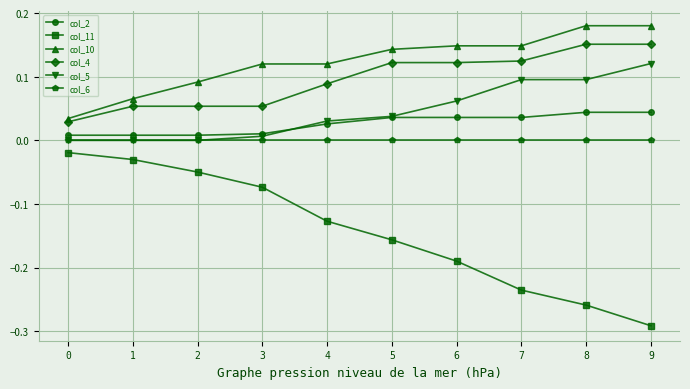

How many lines are shown in the chart?

6